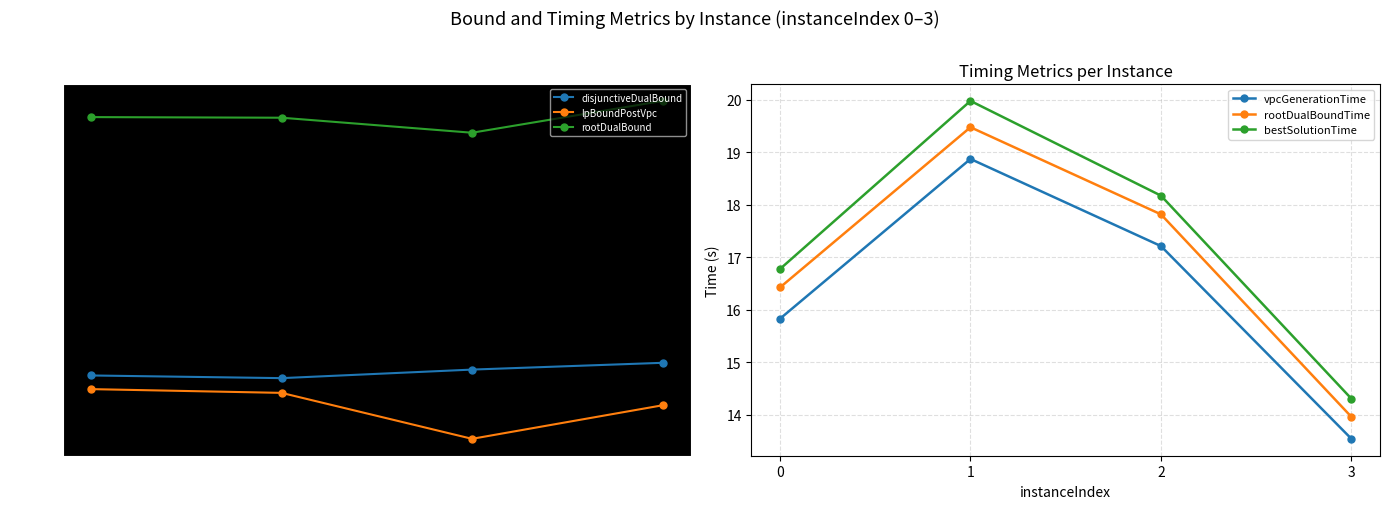

How many values in the lpBoundPostVpc series are below 101?

1